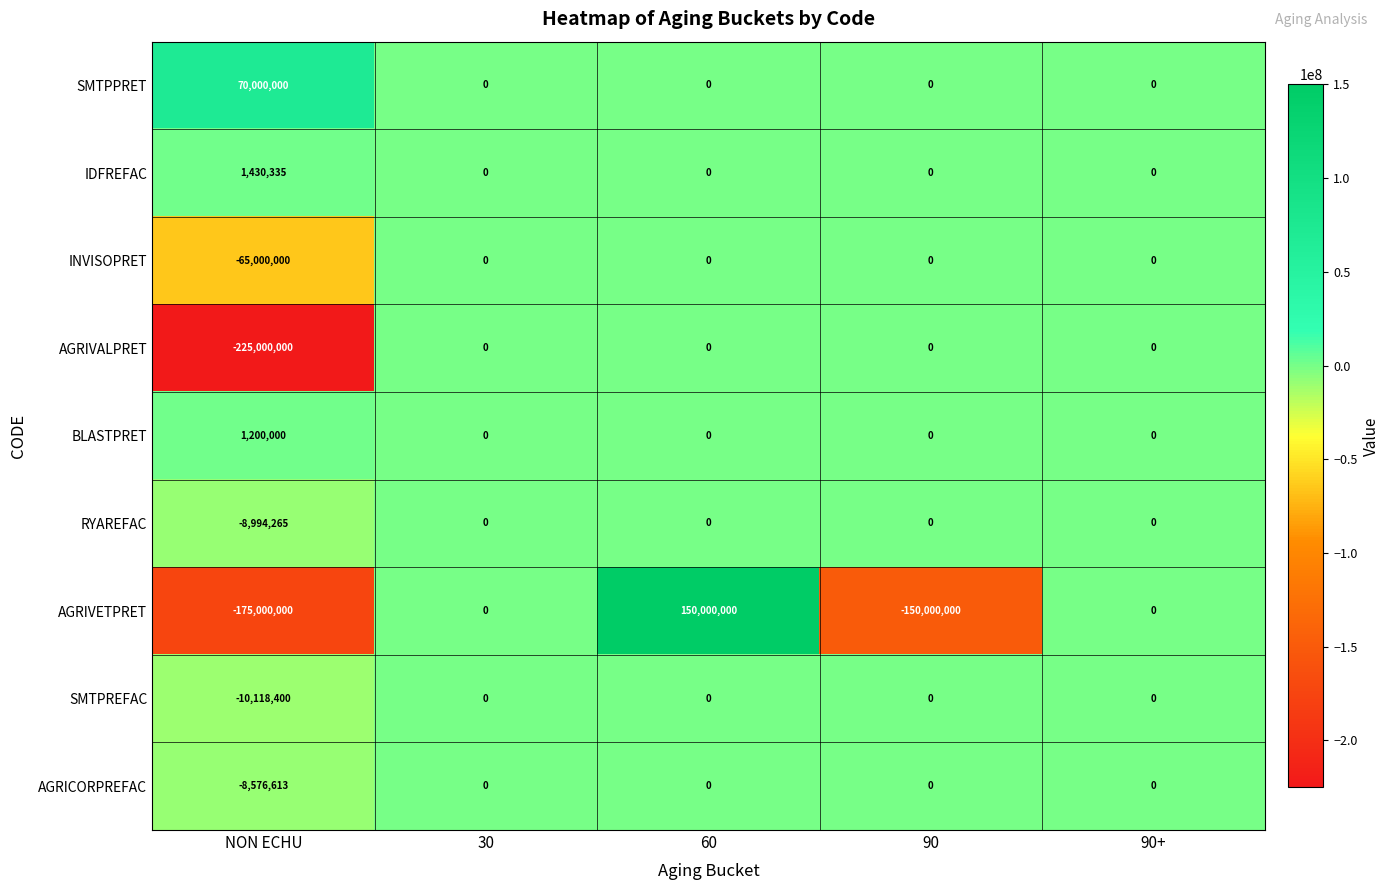

The value of RYAREFAC at 30 is 5672604. True or false?

False